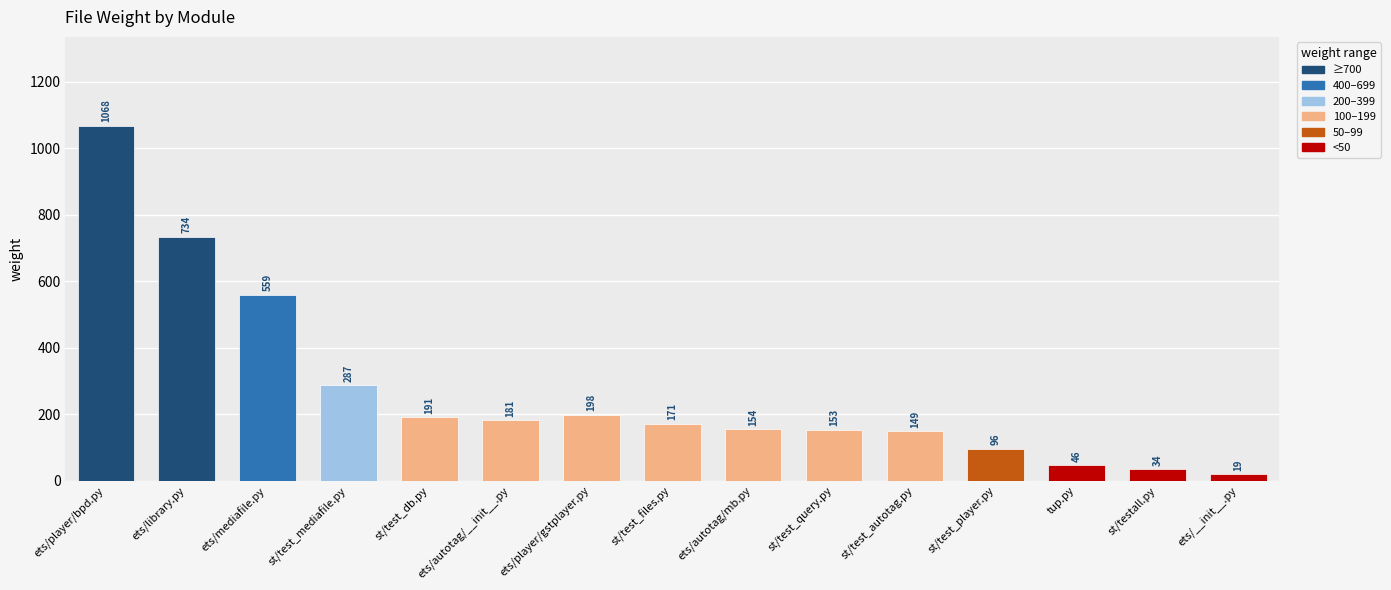

What is the difference between the second highest and minimum values?

715